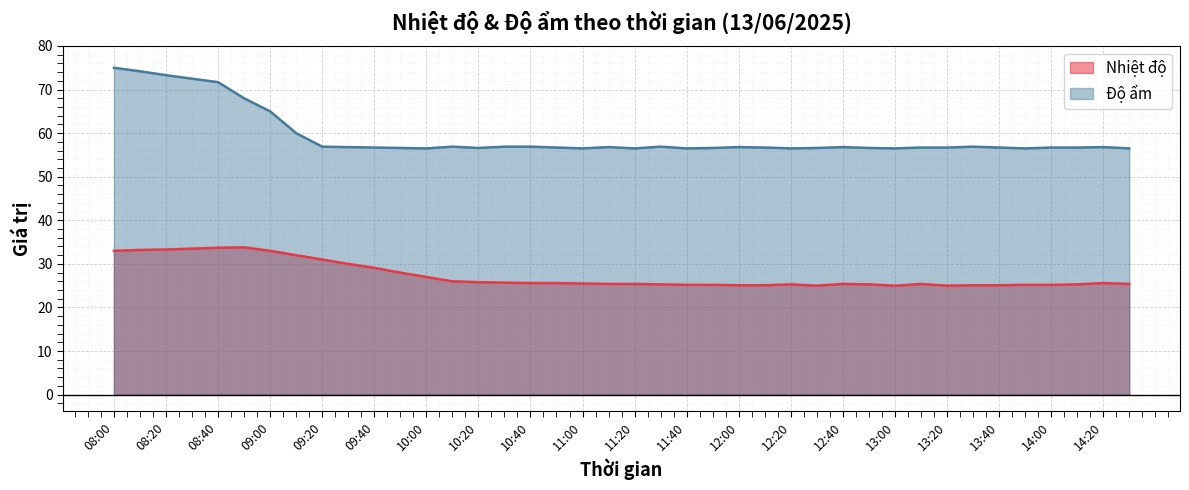

List the series in order of their peak value, lowest first.

Nhiệt độ, Độ ẩm